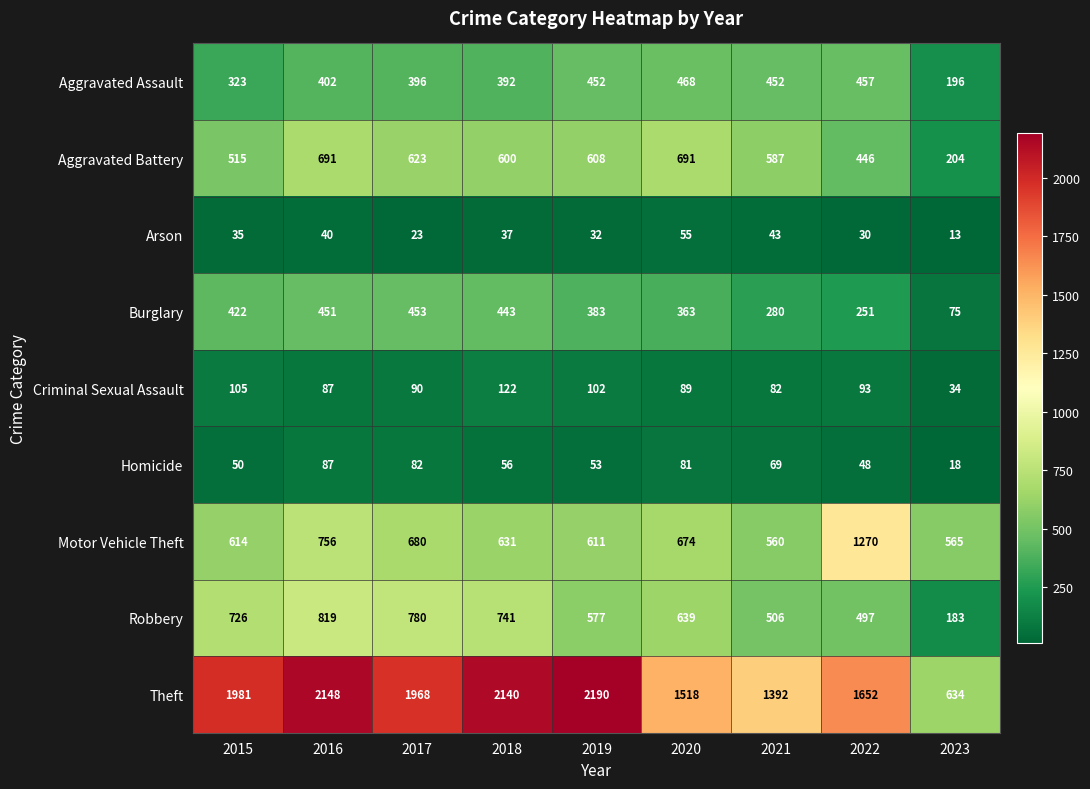

True or false: Aggravated Assault has a value of 452 at 2019.

True